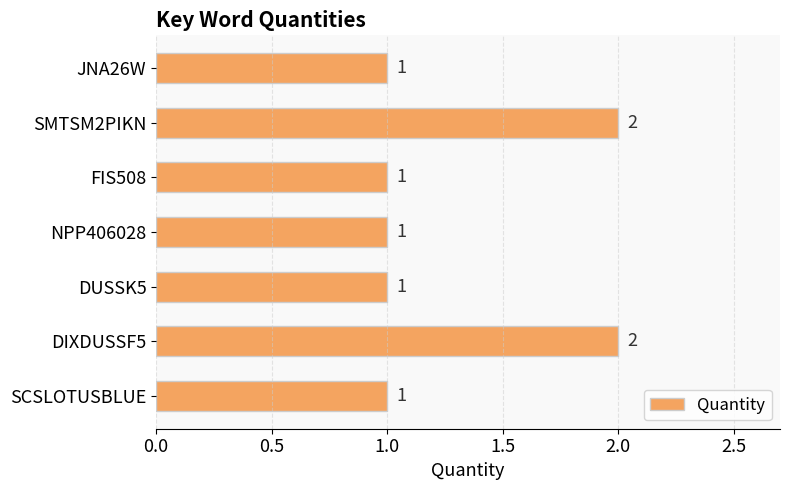

True or false: the data shows 2 at SMTSM2PIKN.

True